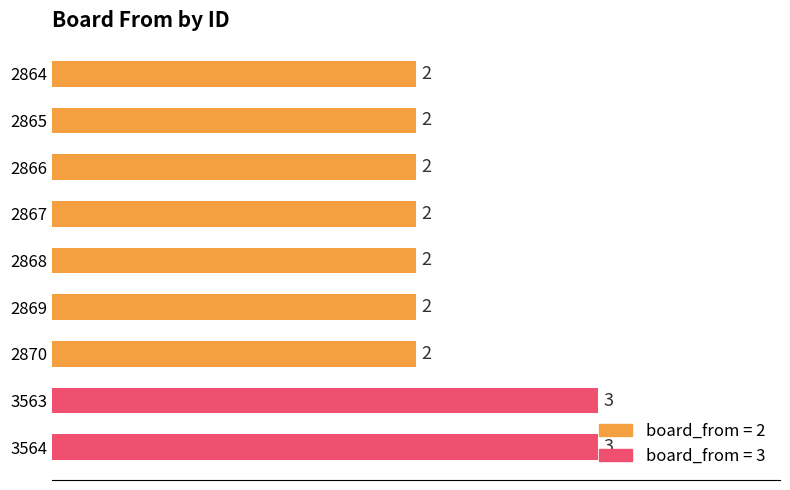

What is the value of the 3rd bar from the top?

2